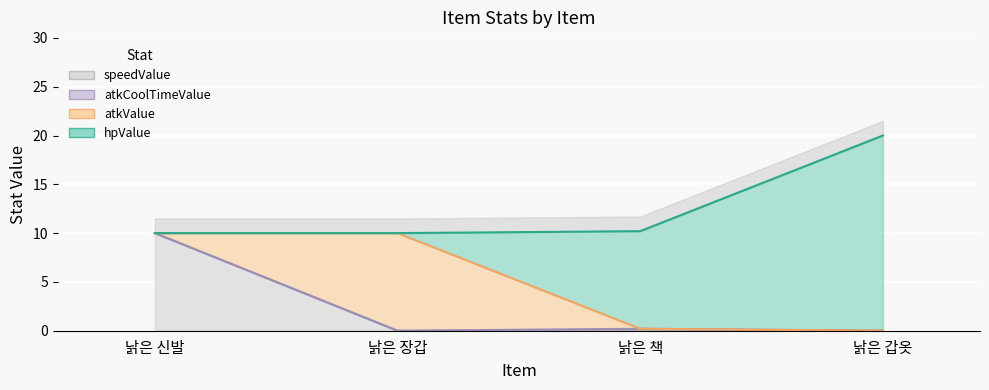

How many lines are shown in the chart?

4